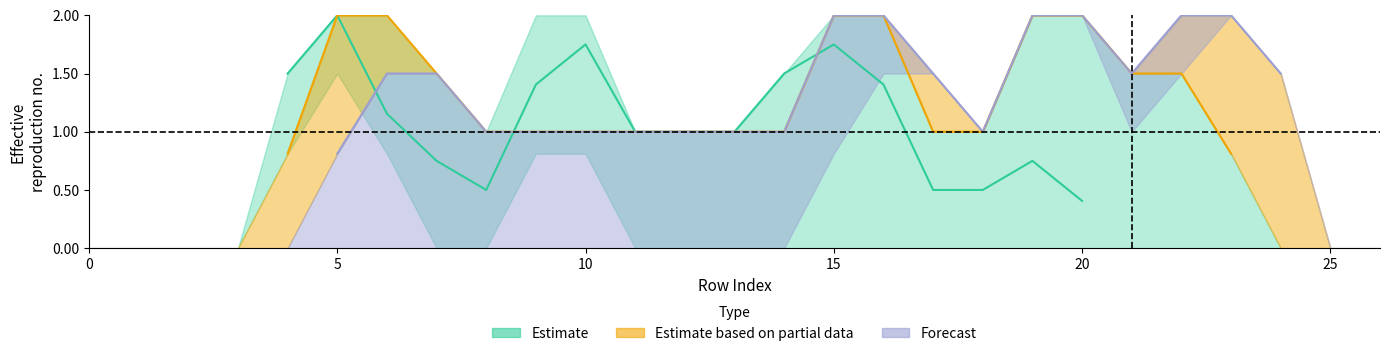

At which category does the chart reach its peak across all series?

5